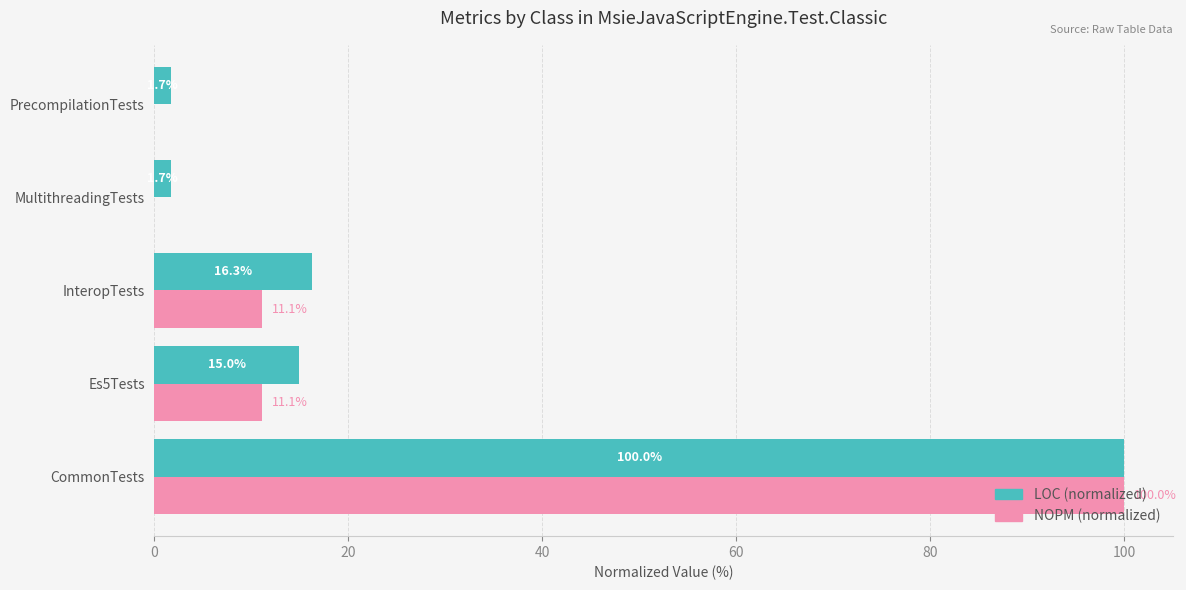

Which series has the largest total across all categories?

LOC (normalized)